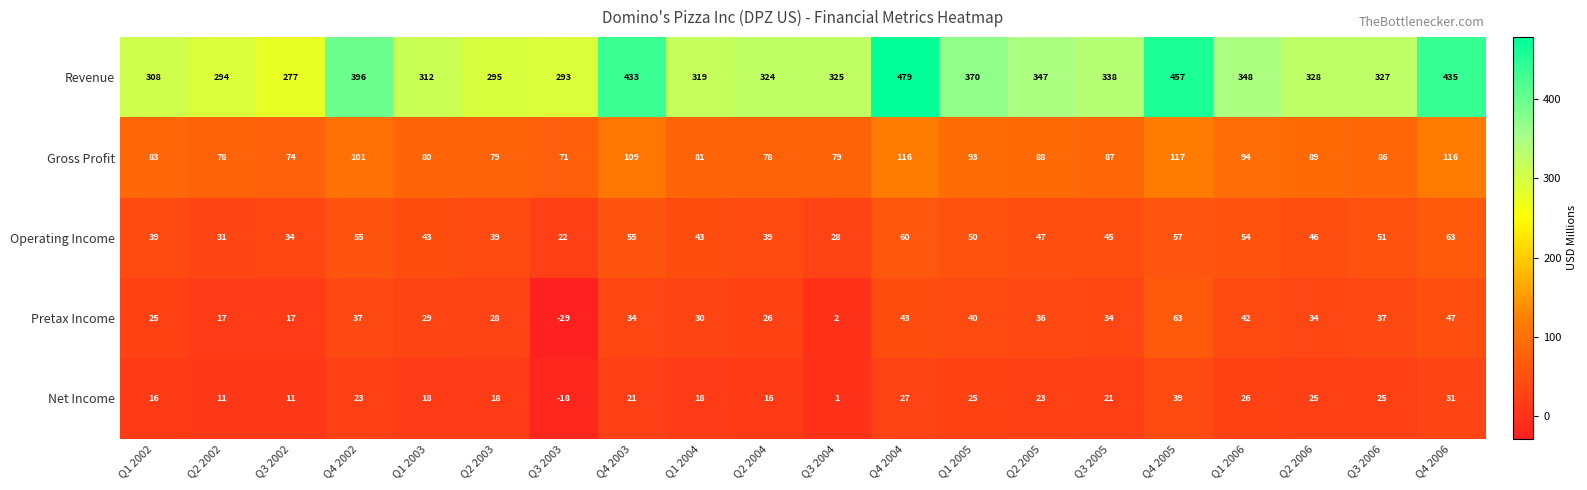

At which category is the sum across all series the highest?

Q4 2005